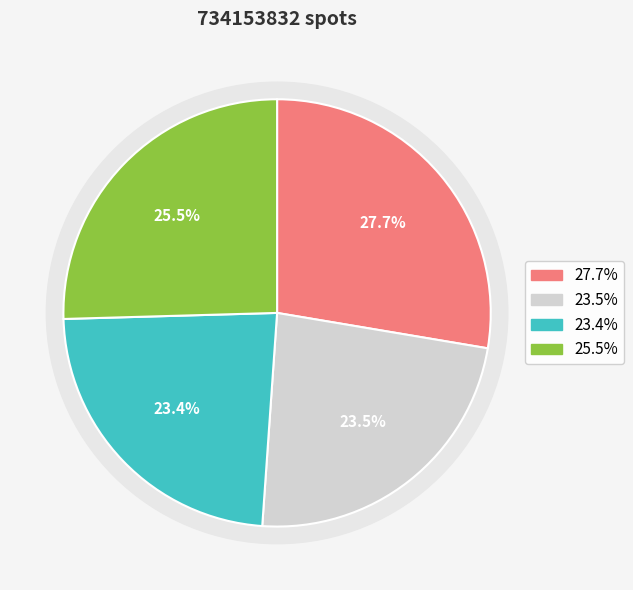

Does SRR20648997 represent more than half of the total?

No